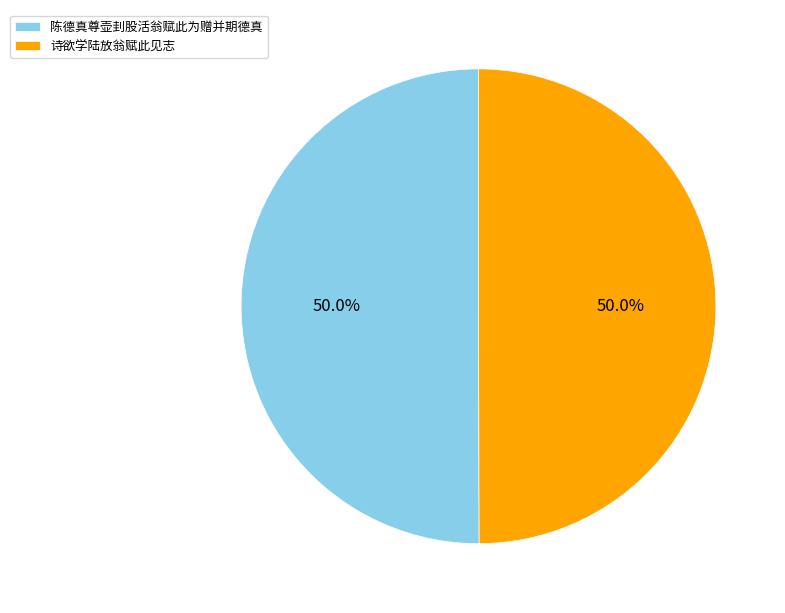

What is the total percentage of 诗欲学陆放翁赋此见志 and 陈德真尊壶刲股活翁赋此为赠并期德真?

100.0%